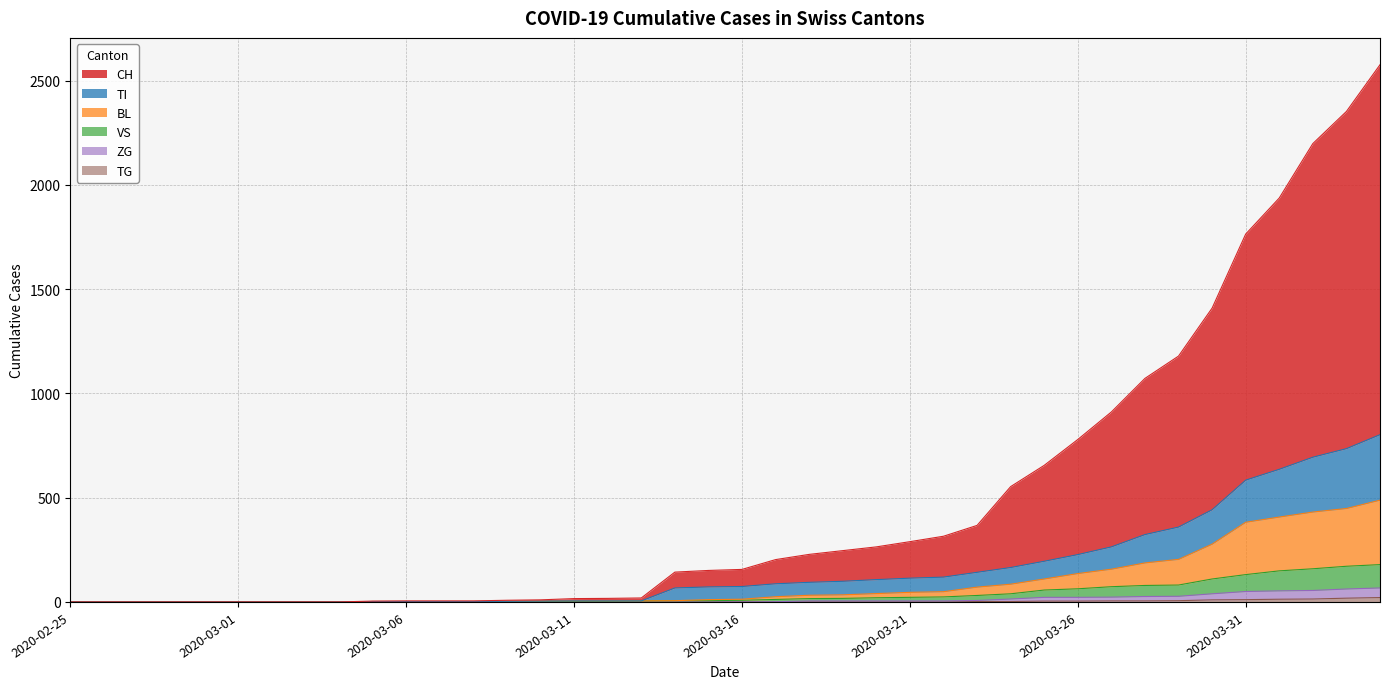

What is the label of the 6th point from the left?

2020-03-01